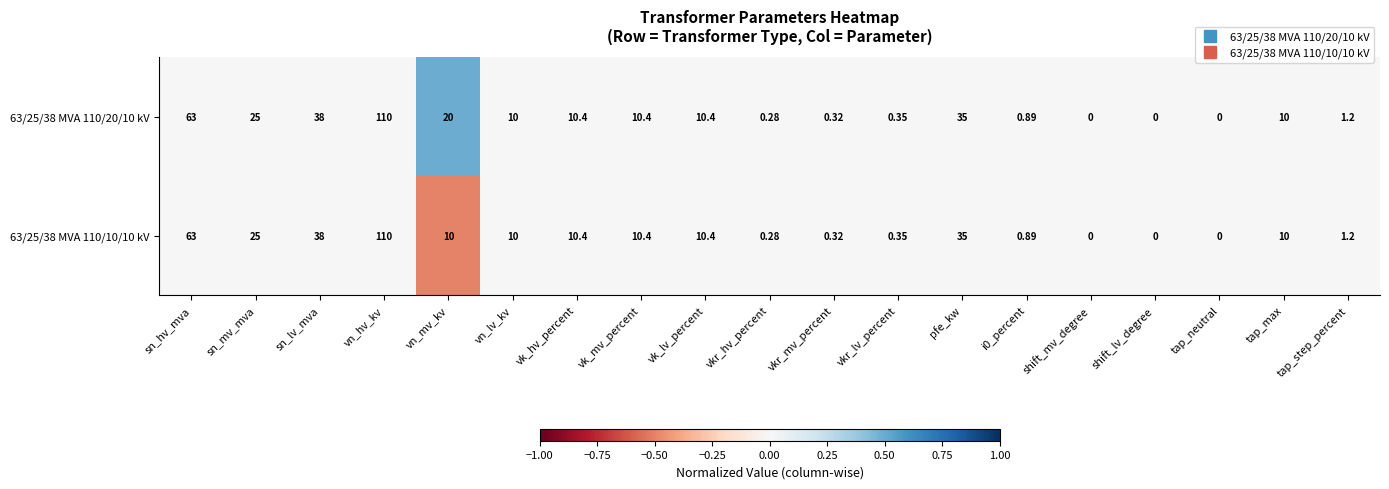

Where does the 63/25/38 MVA 110/10/10 kV series first go above 10?

sn_hv_mva